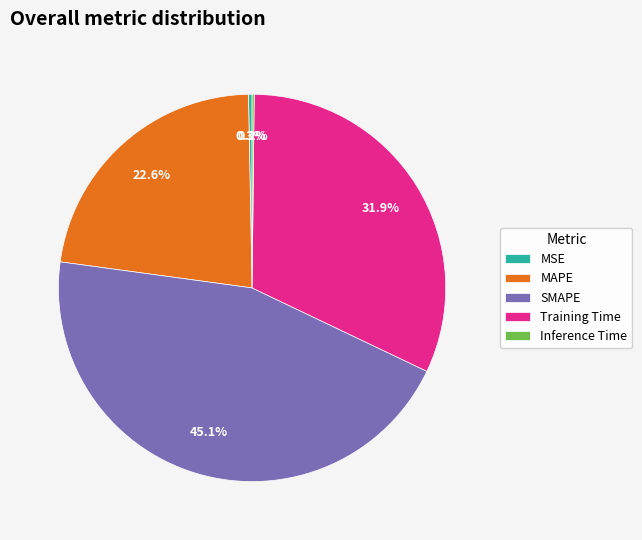

To the nearest percent, what is the combined percentage of MSE and MAPE?

23%